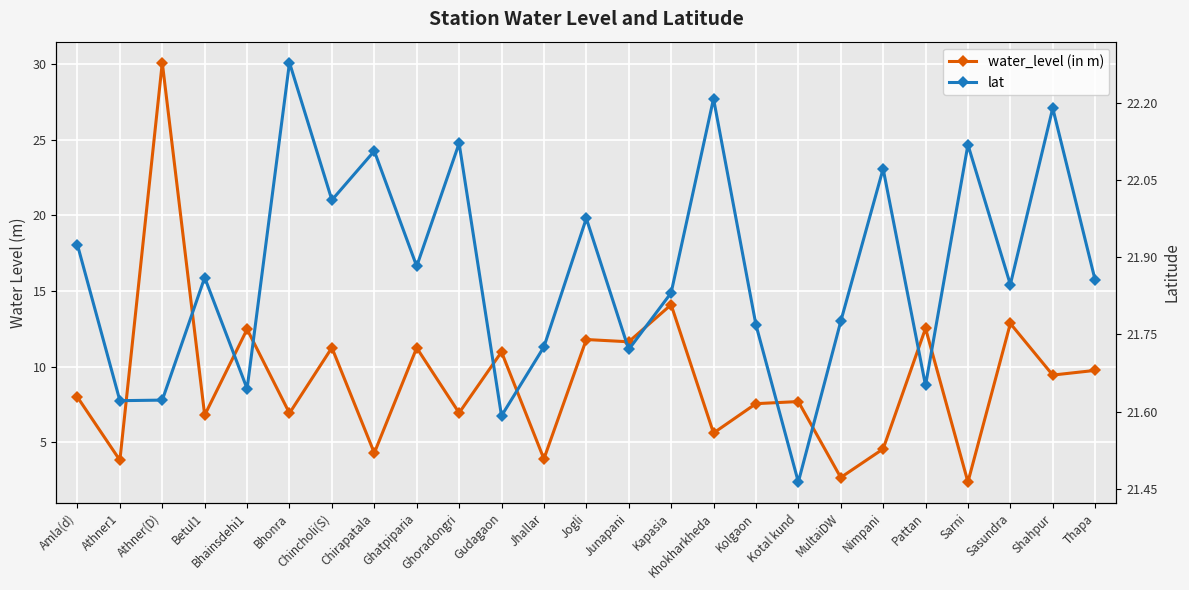

Between which two adjacent categories do water_level (in m) and lat first intersect?

Athner1 and Athner(D)